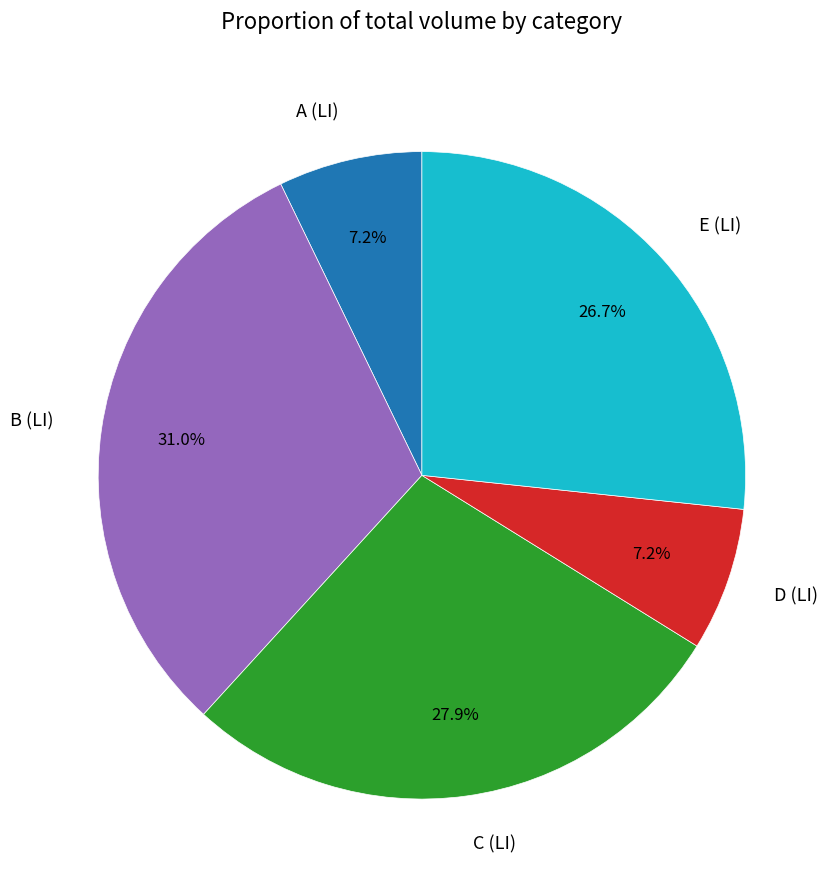

To the nearest percent, what portion does D (LI) represent?

7%